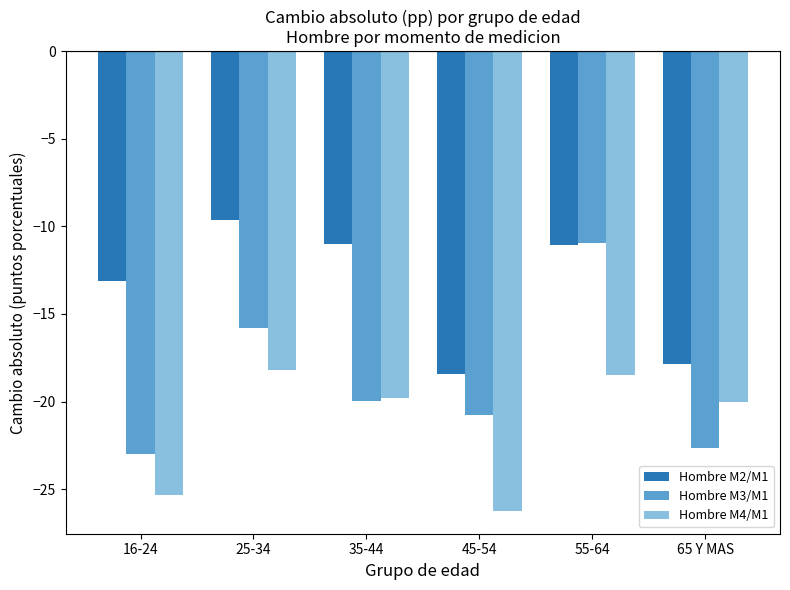

What is the difference between the Hombre M3/M1 values at 45-54 and 25-34?

5.0